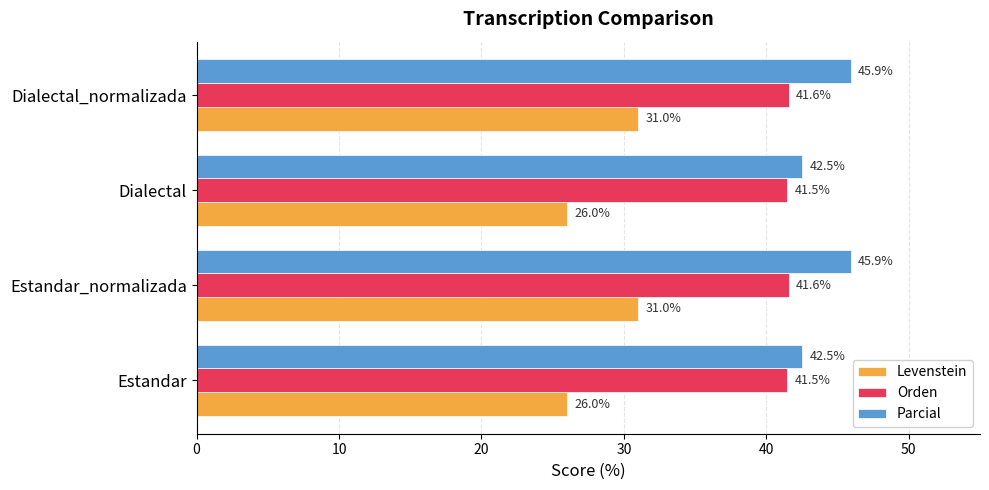

What is the maximum value shown in the chart?

45.9